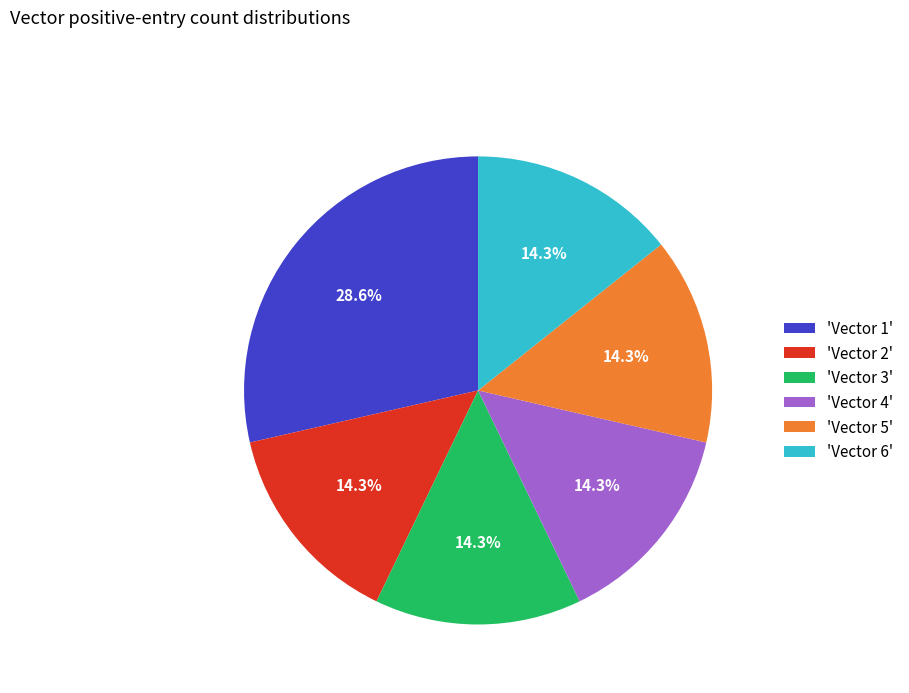

Is 'Vector 2' the majority of the pie?

No